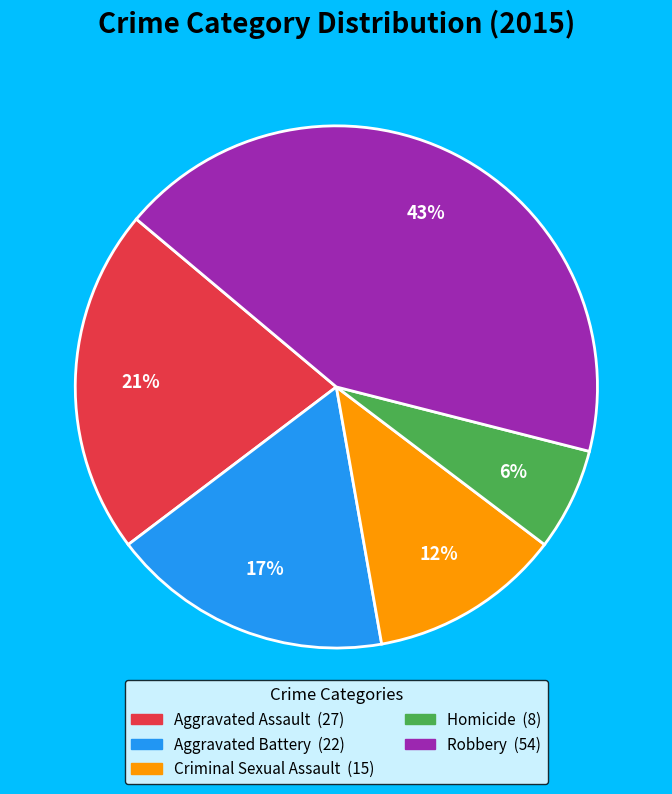

To the nearest percent, what portion does Aggravated Assault represent?

21%